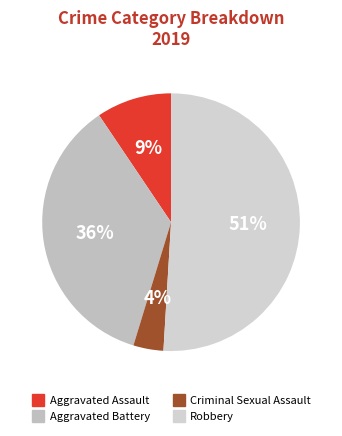

What portion of the pie excludes Aggravated Assault?

90.6%